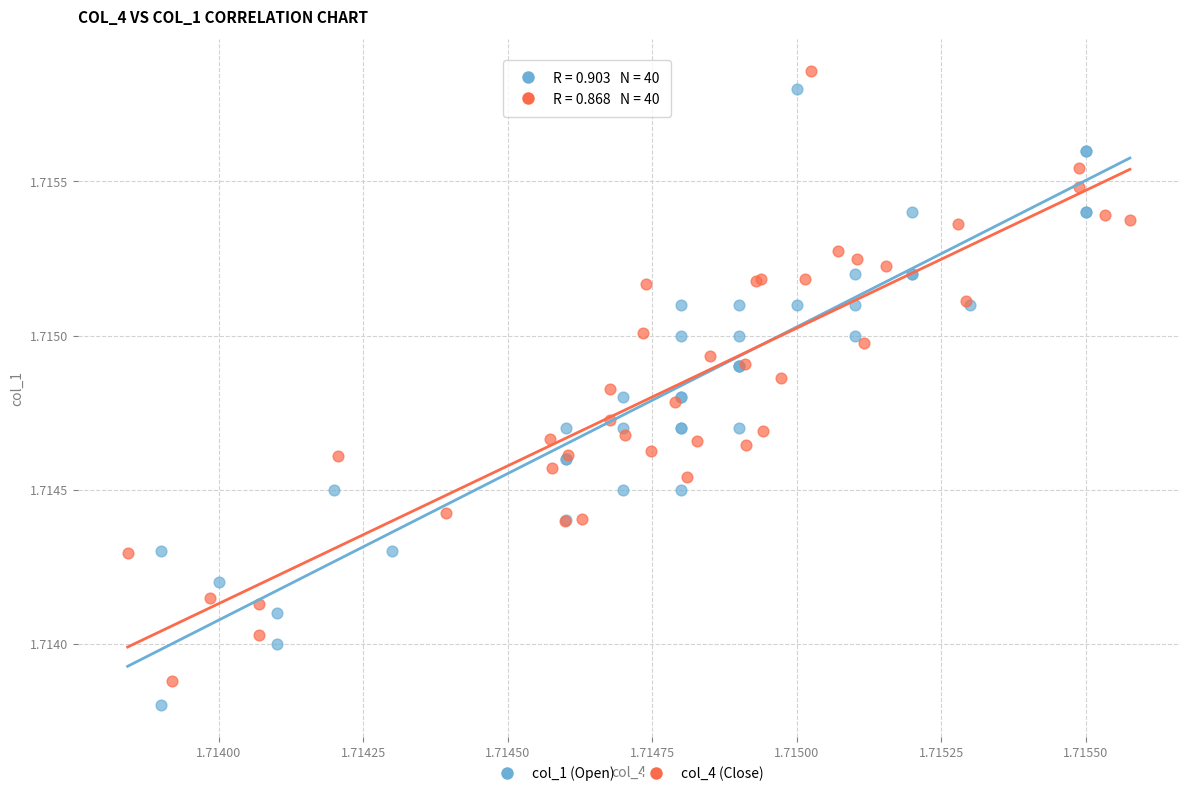

Which series has the largest Y range (max minus min)?

col_1 (Open)